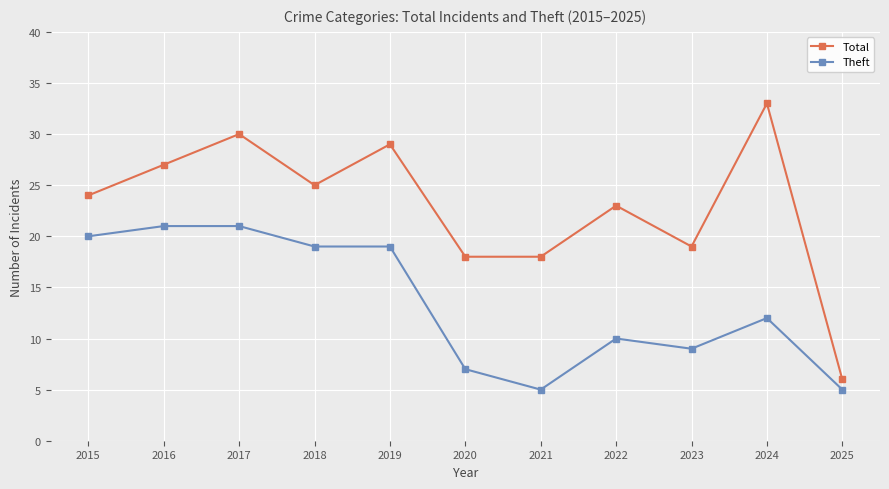

Which series has the widest spread of values?

Total